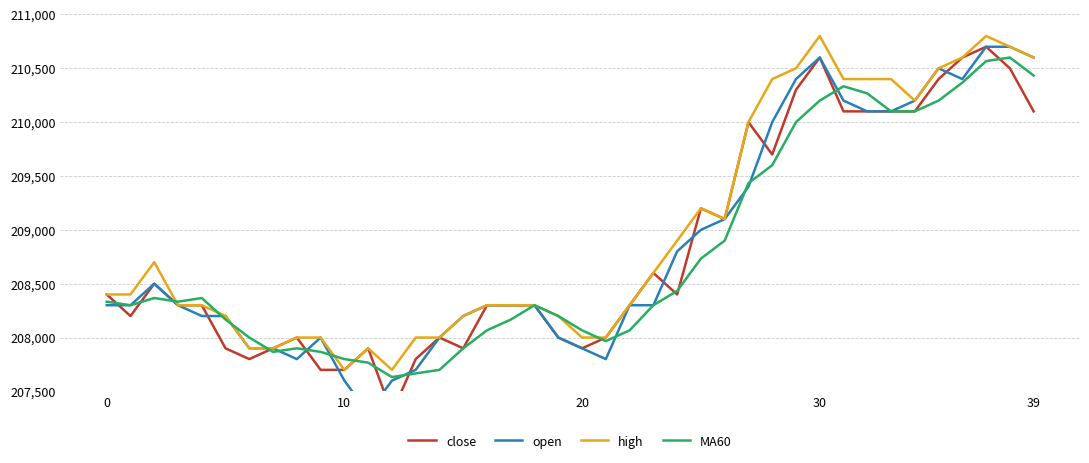

Rank the series by their maximum value, from lowest to highest.

MA60, close, open, high